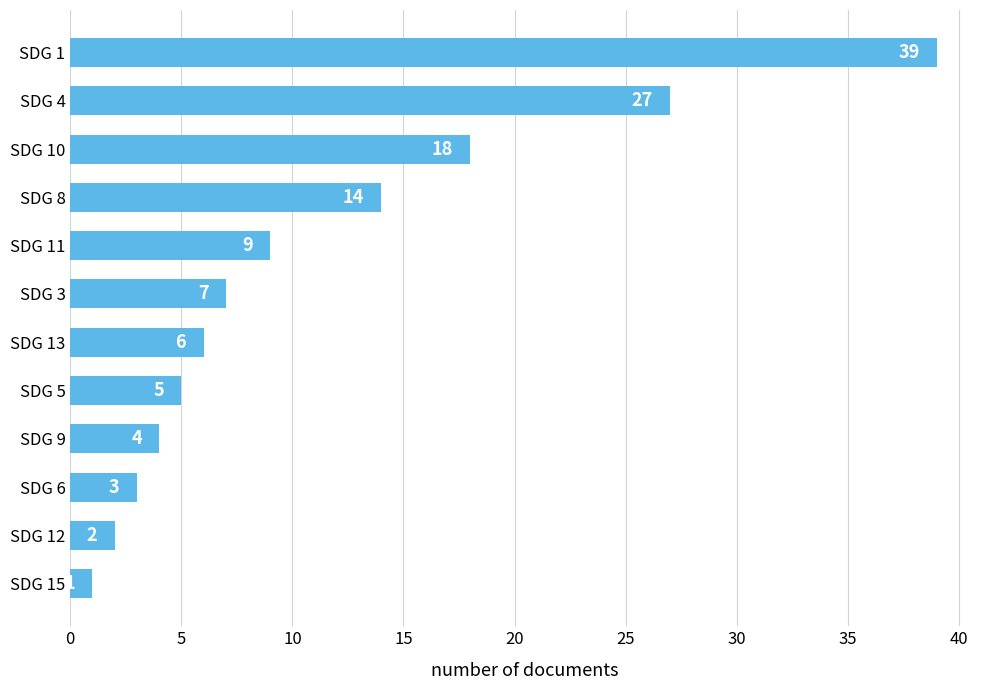

What is the change in value from SDG 5 to SDG 12?

-3